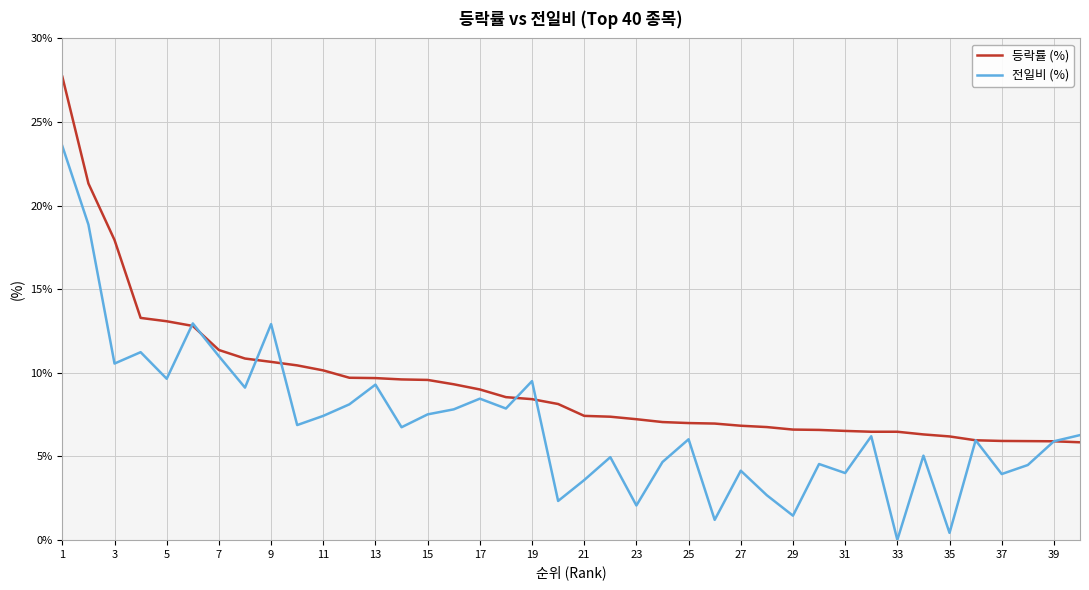

Which series has the largest total across all categories?

등락률 (%)